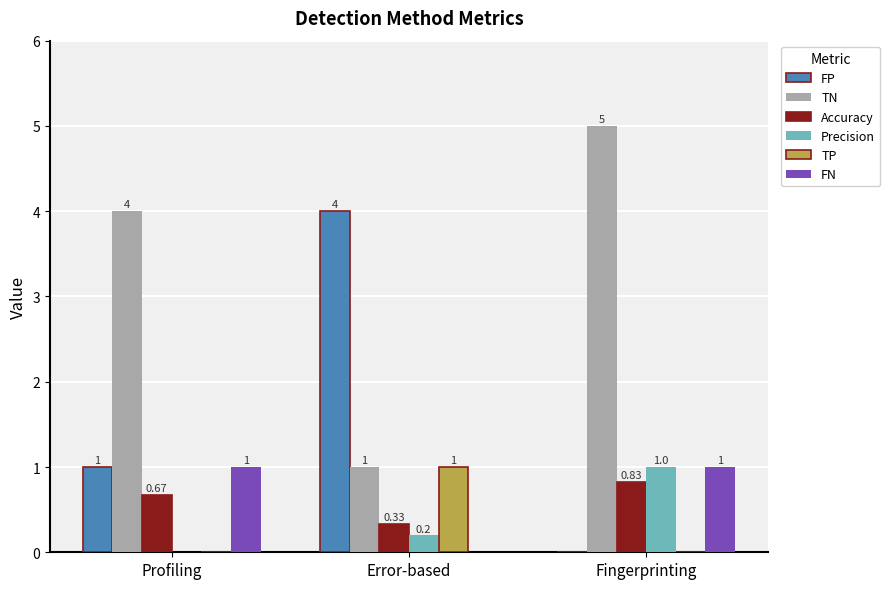

True or false: FP has a value of 1.2 at Fingerprinting.

False